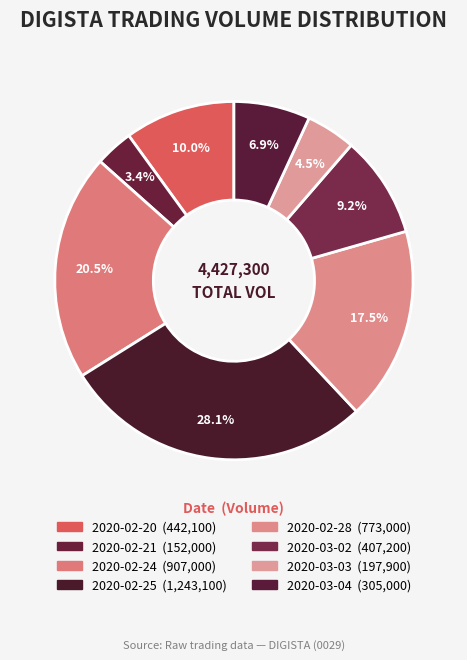

Is there a majority slice in this chart?

No